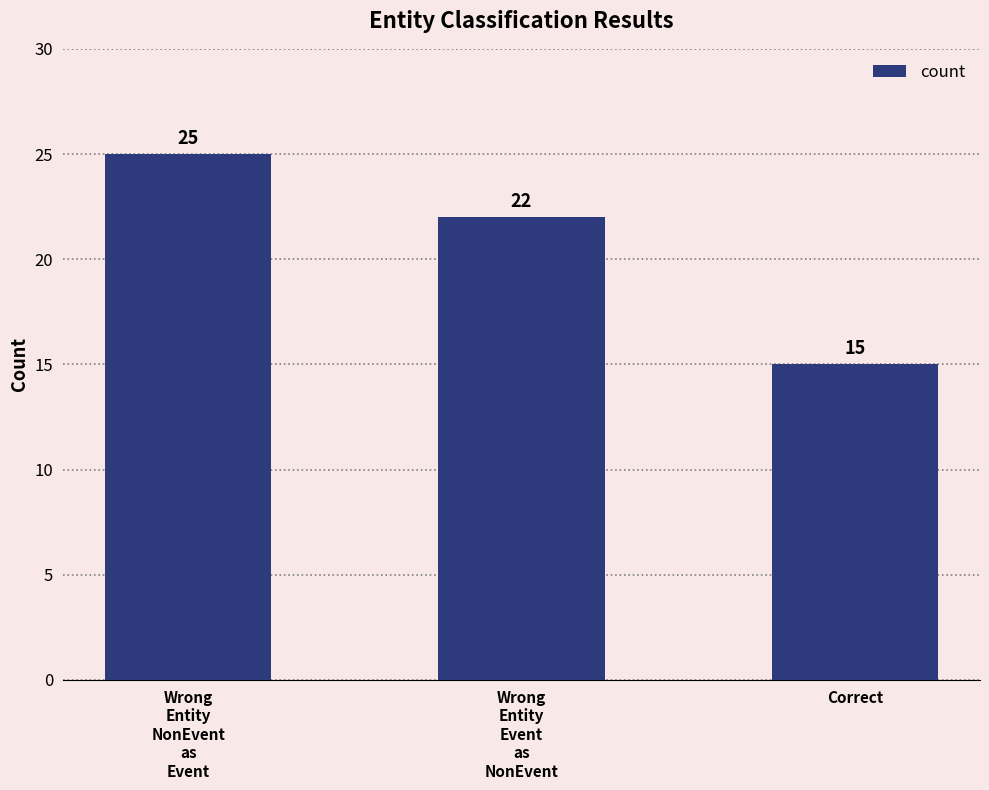

What is the value of the 1st bar from the left?

25